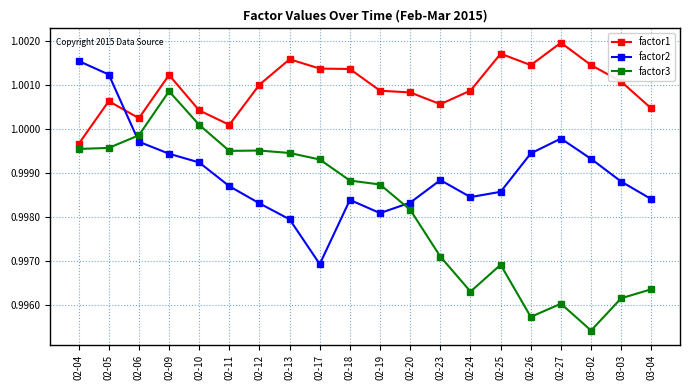

Which series has the largest total across all categories?

factor1